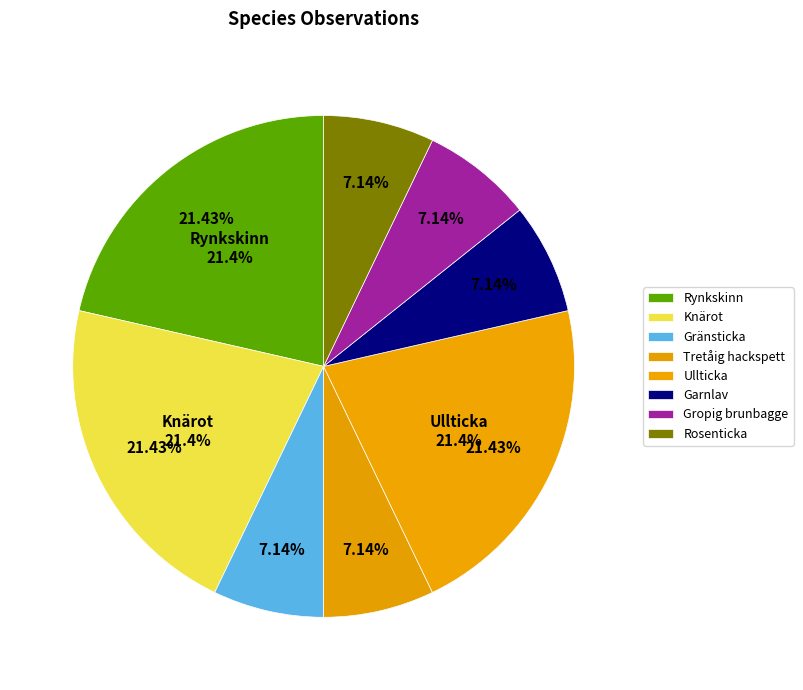

Between Tretåig hackspett and Gränsticka, which is larger?

Tretåig hackspett